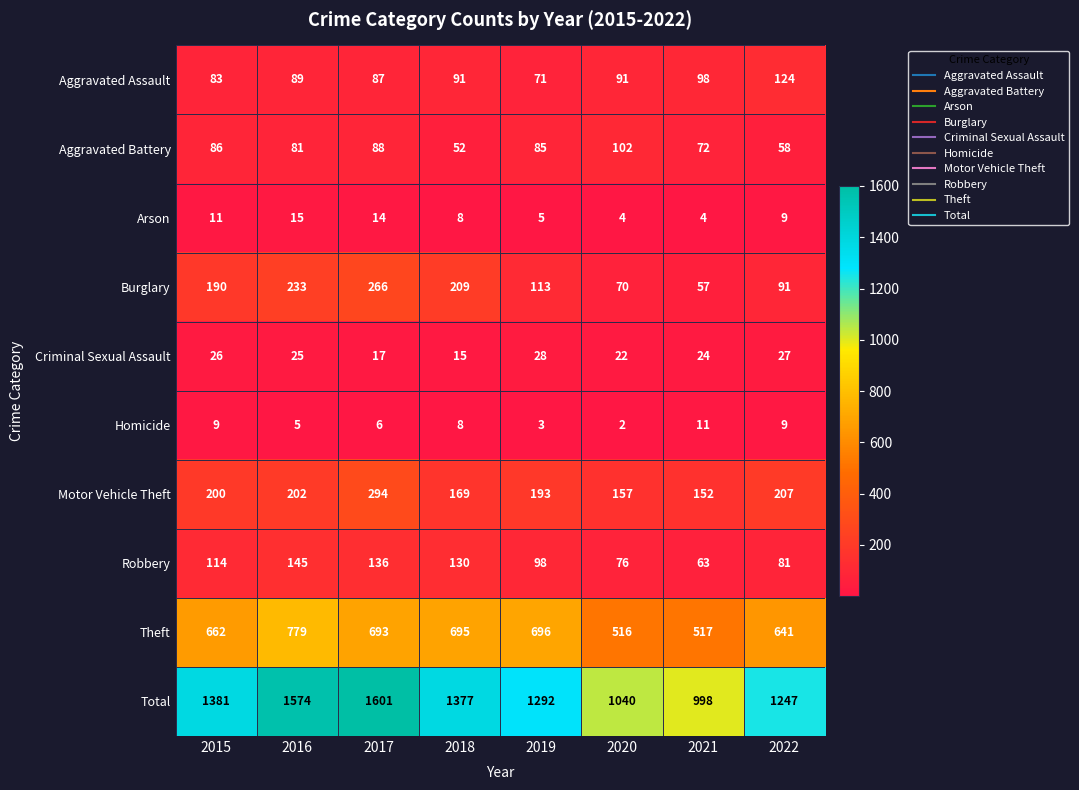

What is the difference between the Homicide values at 2019 and 2015?

6